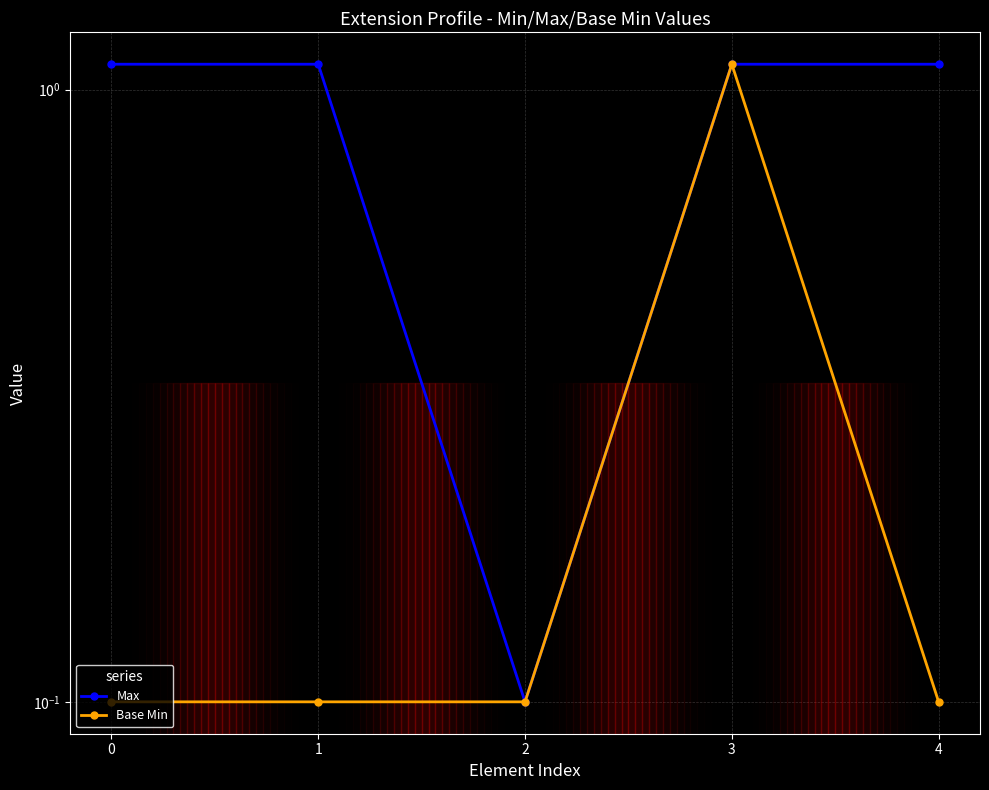

Reading left to right, list all the values displayed in this chart.

Max: 0=1.1	1=1.1	2=0.1	3=1.1	4=1.1
Base Min: 0=0.1	1=0.1	2=0.1	3=1.1	4=0.1